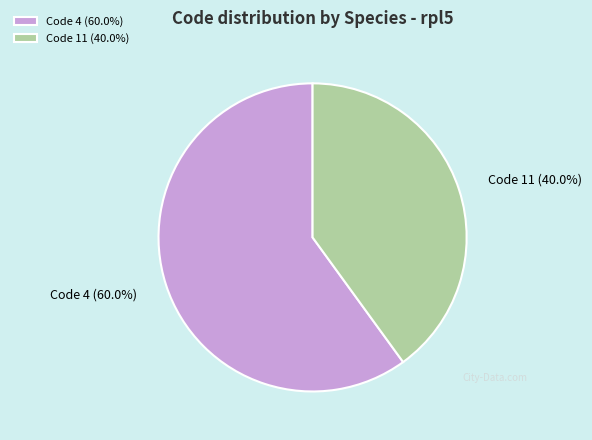

What is the ratio of the value at Code 11 (40.0%) to the value at Code 4 (60.0%)?

0.7